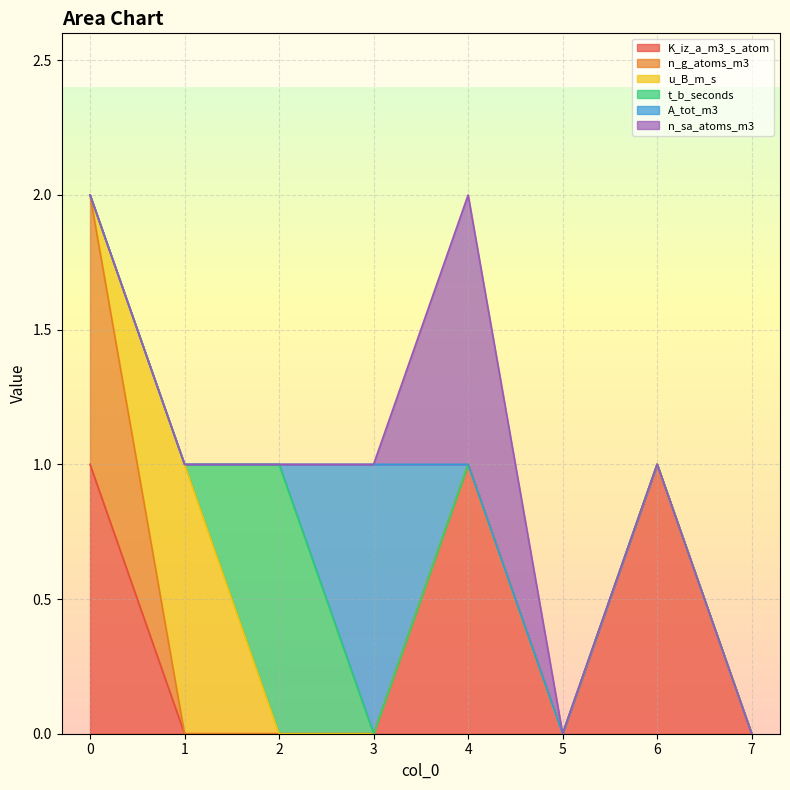

How many data points in n_sa_atoms_m3 are above 0?

1